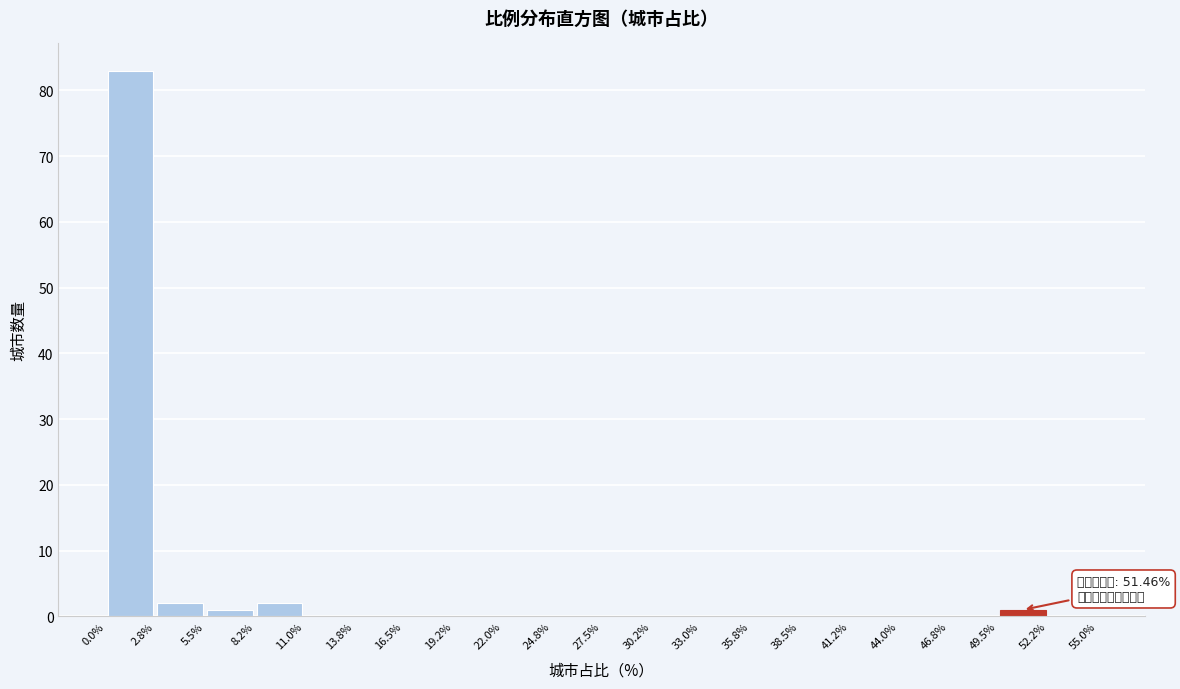

Over which range of the x-axis is the bar tallest?

0.0% to 2.8%